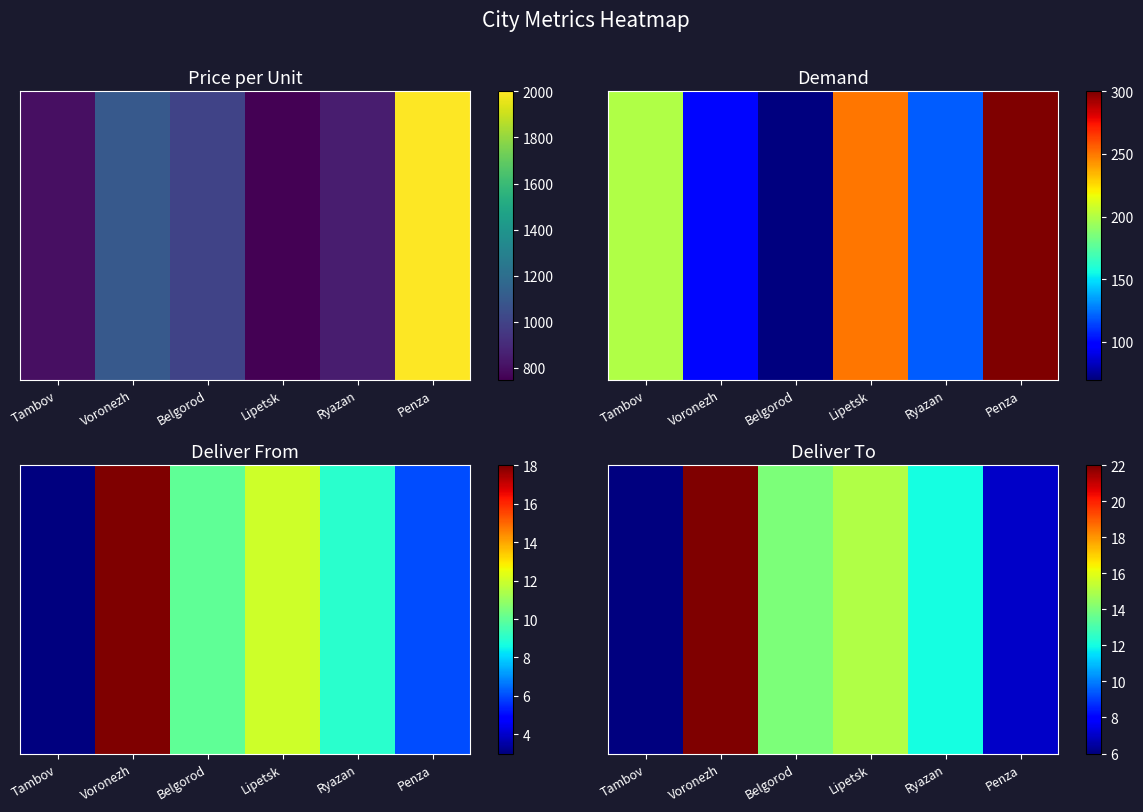

At which label does the data first exceed 14?

Voronezh